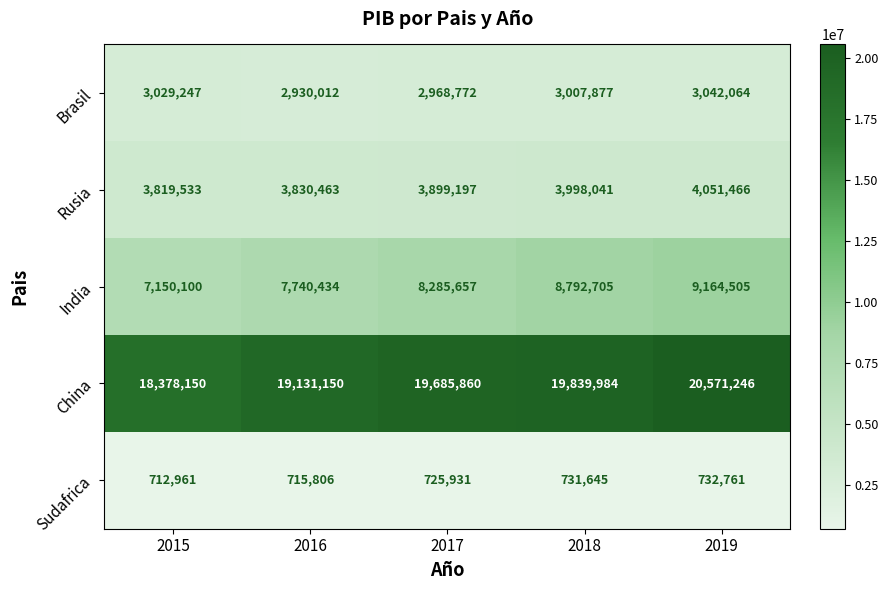

What is the difference between the maximum and minimum values in the Sudafrica series?

19800